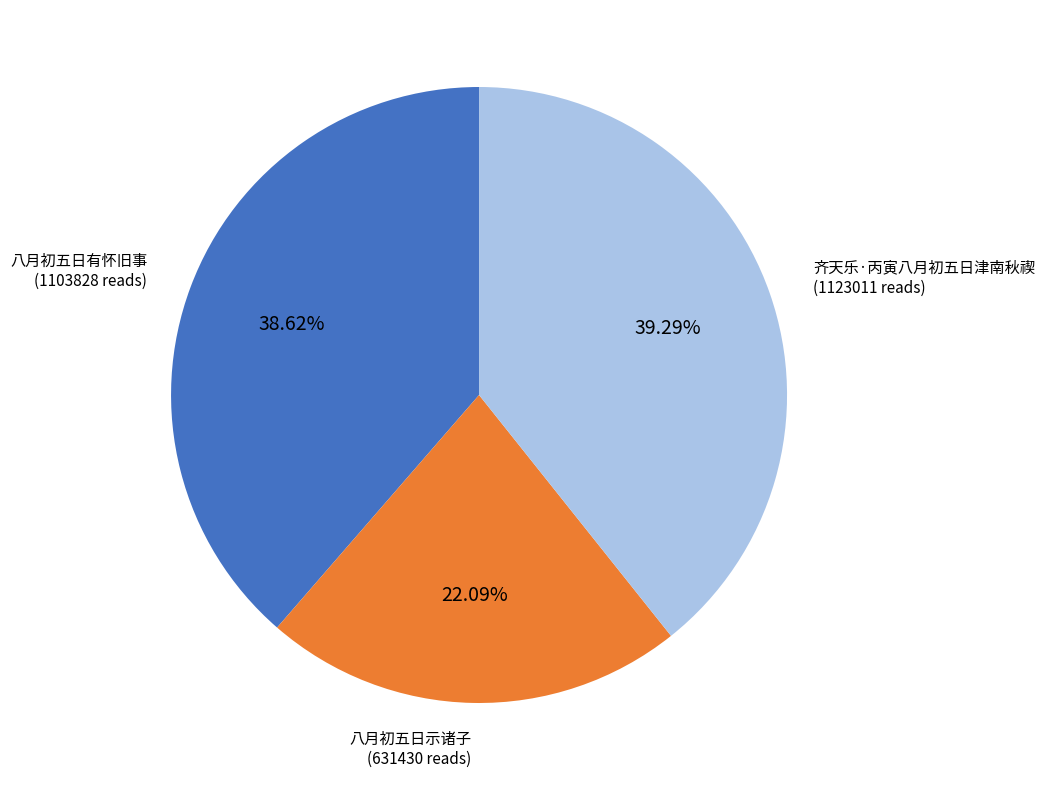

To the nearest percent, what is the difference between the largest and smallest slice percentages?

17%